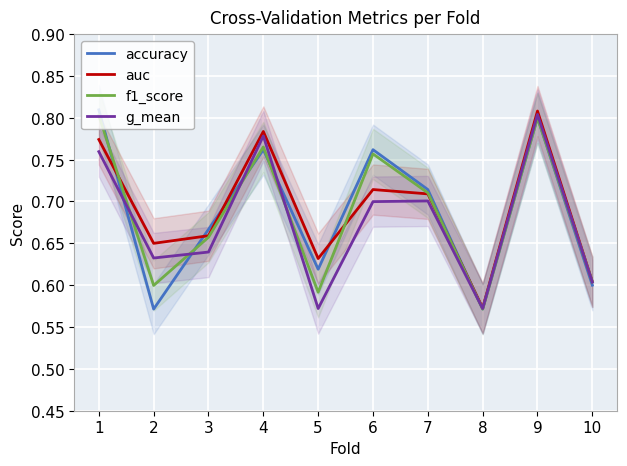

True or false: g_mean and f1_score intersect in this chart.

True